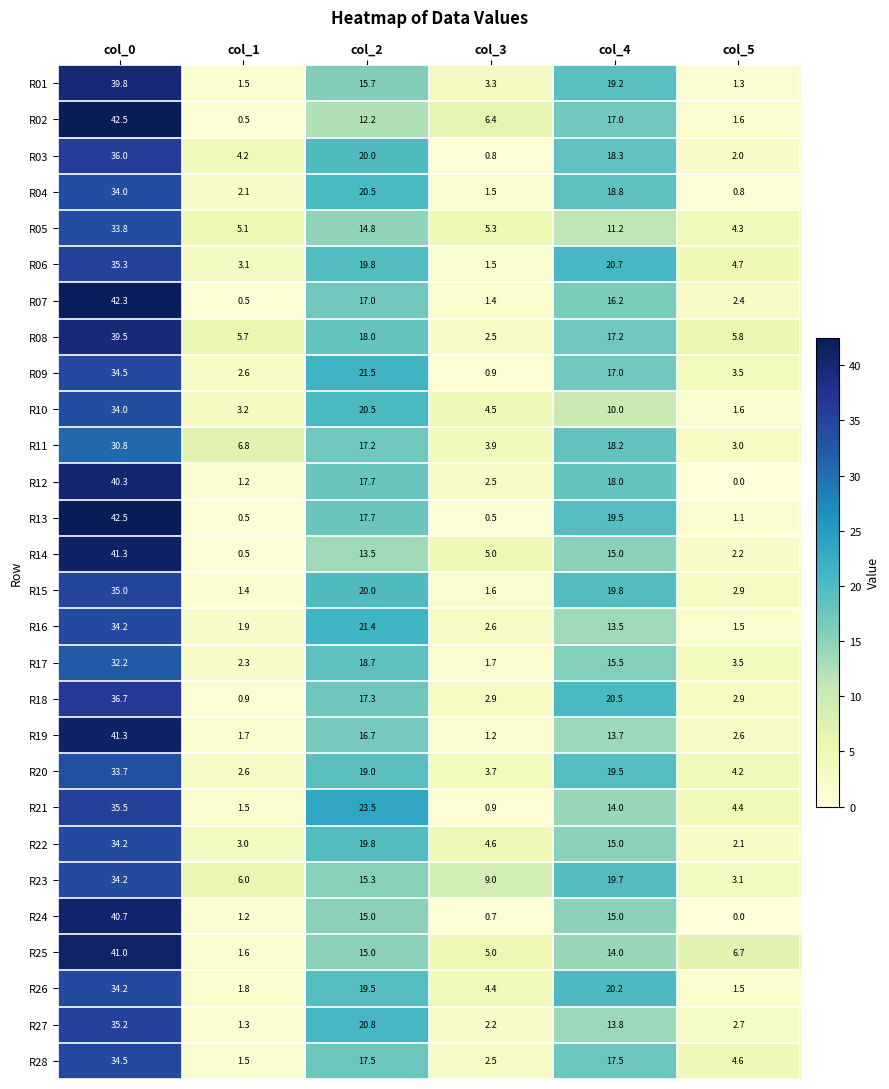

Where does the R17 series first go above 15?

col_0